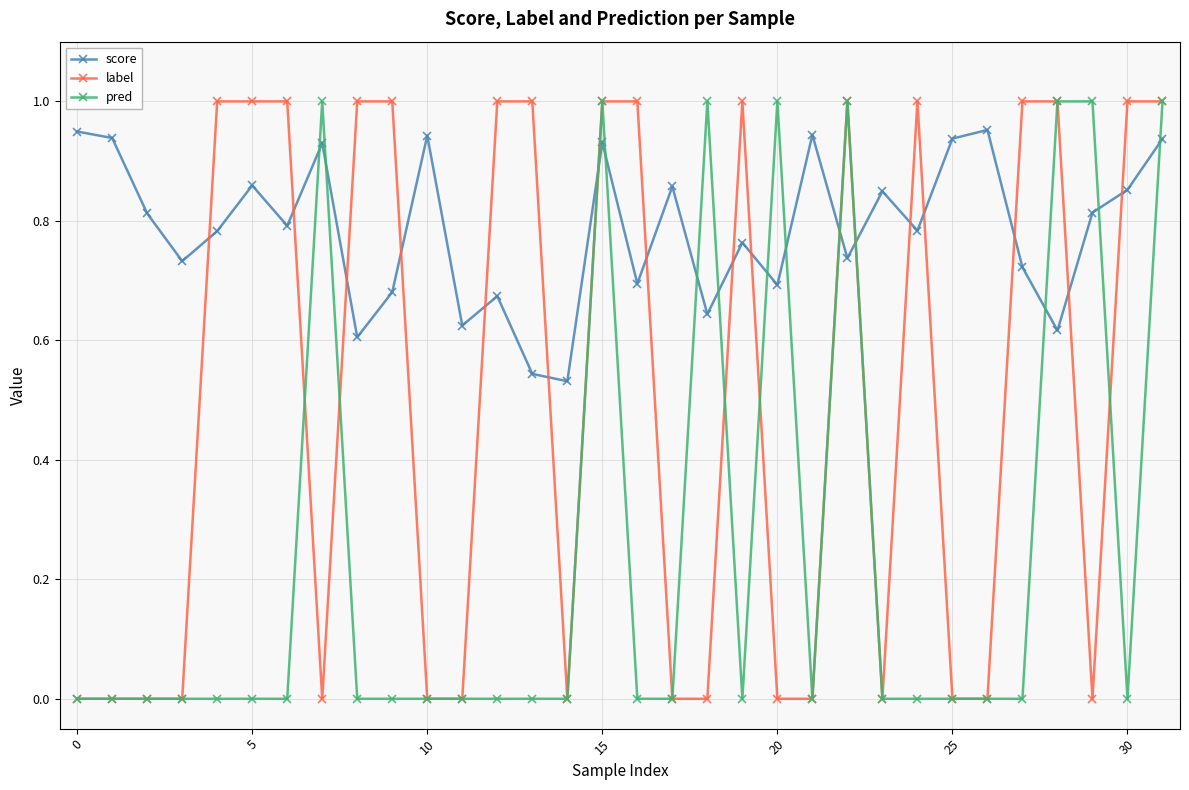

How many interior local valleys does the score series have?

11